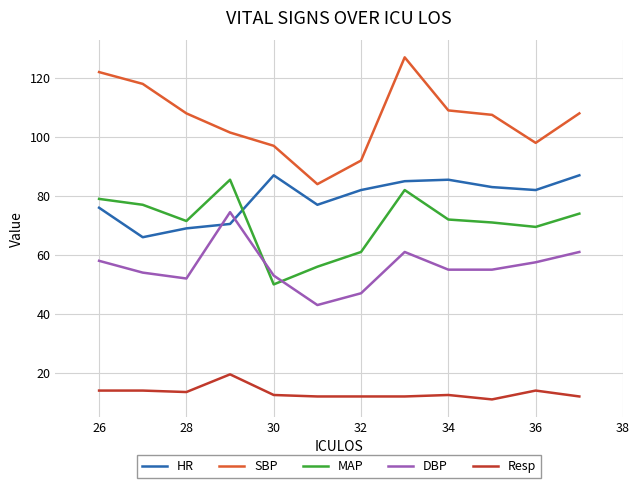

What is the maximum value shown in the chart?

127.0